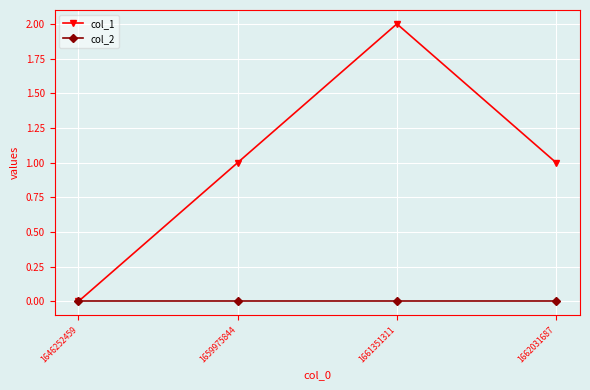

Is it true that col_2 equals 0 at 1659975844?

True